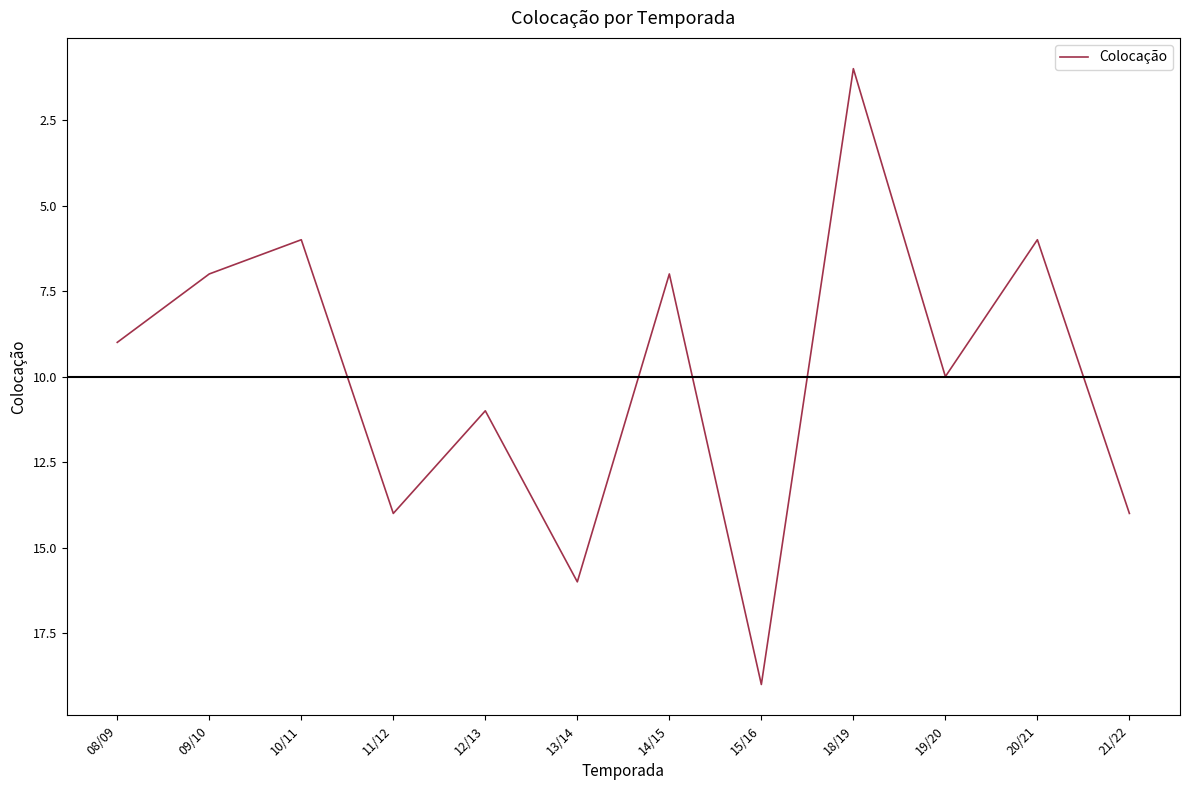

What is the change in value from 08/09 to 13/14?

+7